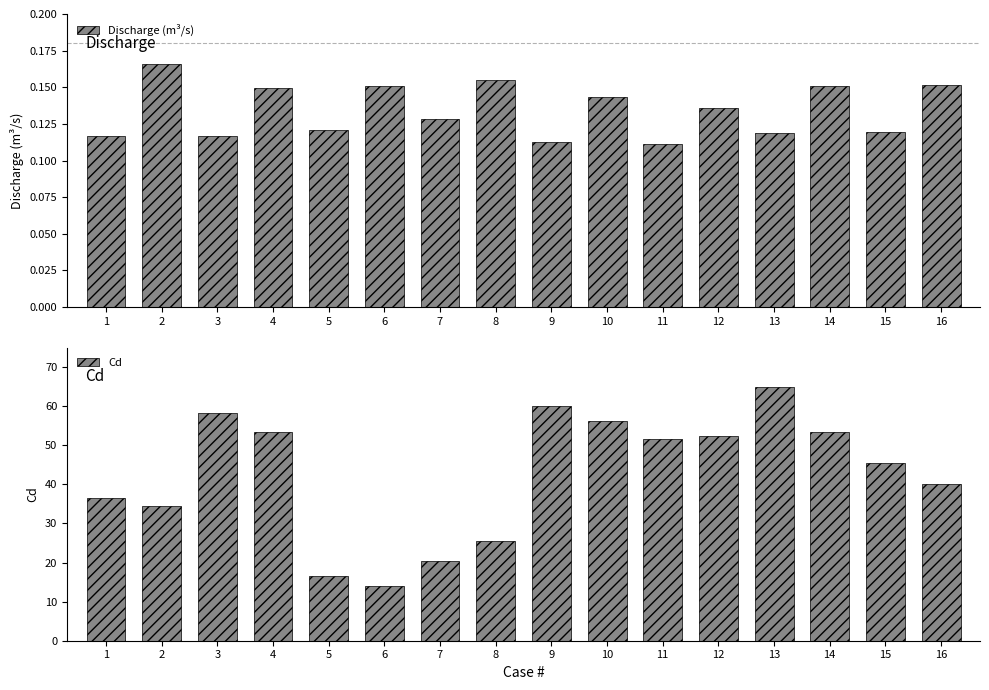

The Discharge (m³/s) series shows 0.1 at 15. True or false?

True